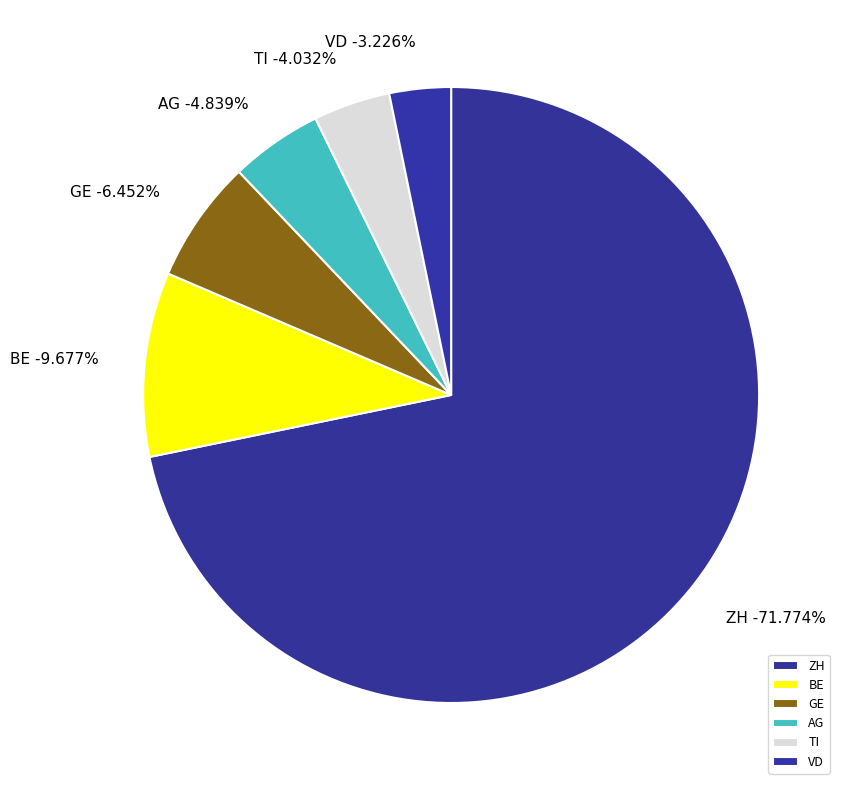

Combined, what portion of the pie is AG and GE?

11.3%